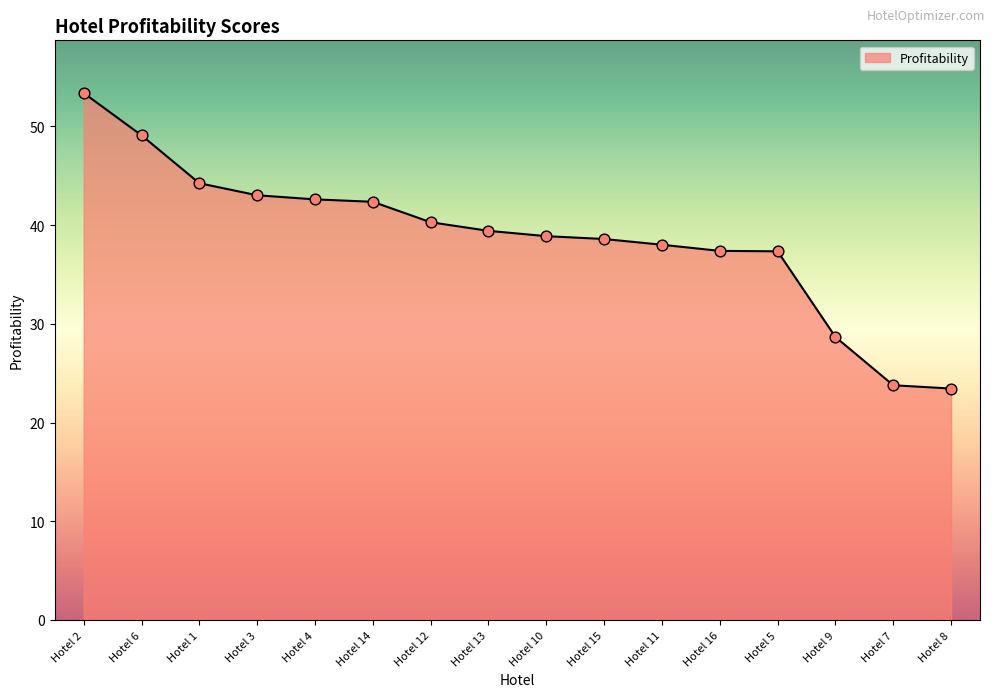

Between Hotel 16 and Hotel 13, which is larger?

Hotel 13